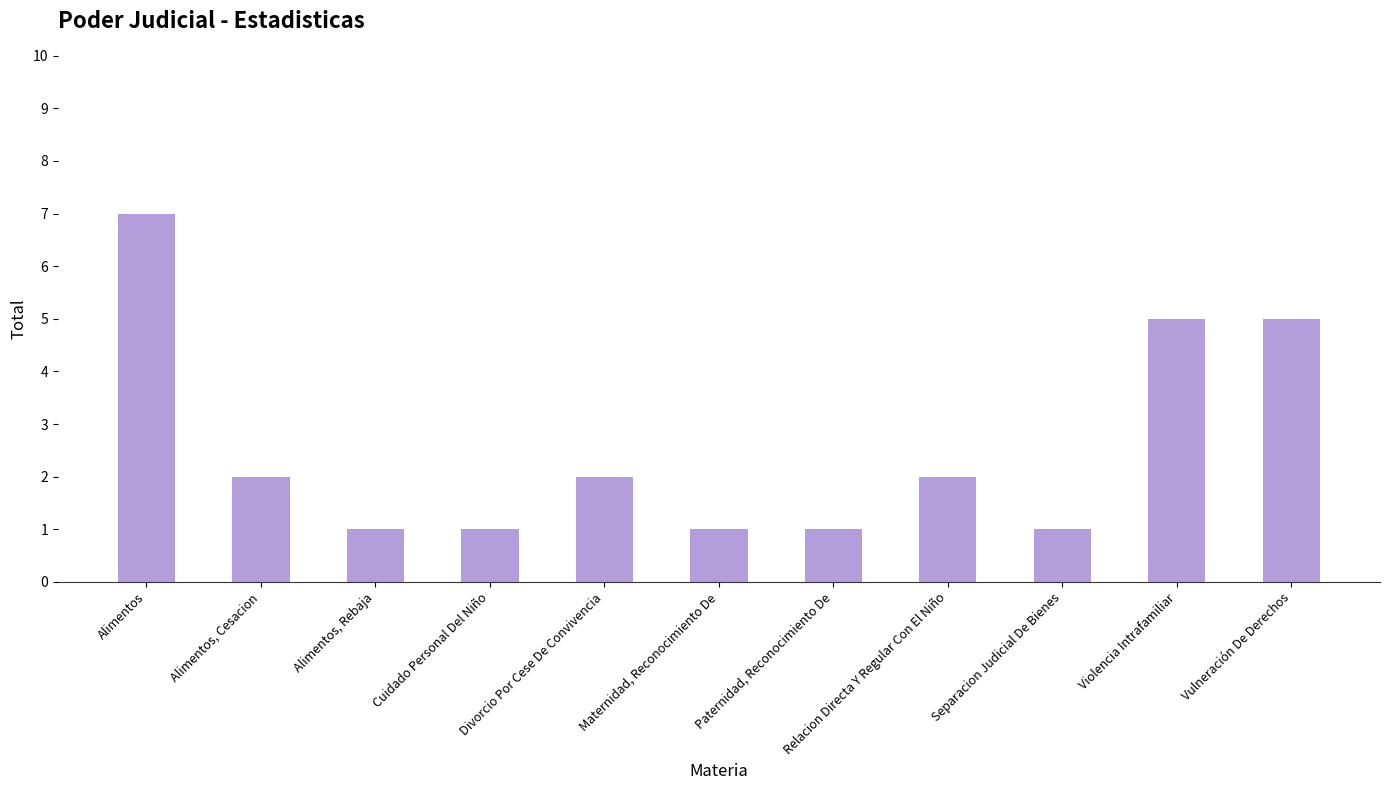

Reading left to right, extract all data points from this chart.

Alimentos=7	Alimentos, Cesacion=2	Alimentos, Rebaja=1	Cuidado Personal Del Niño=1	Divorcio Por Cese De Convivencia=2	Maternidad, Reconocimiento De=1	Paternidad, Reconocimiento De=1	Relacion Directa Y Regular Con El Niño=2	Separacion Judicial De Bienes=1	Violencia Intrafamiliar=5	Vulneración De Derechos=5